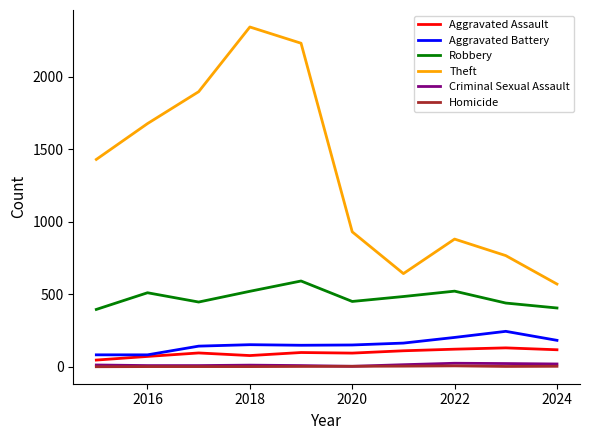

True or false: Aggravated Battery and Robbery intersect in this chart.

False